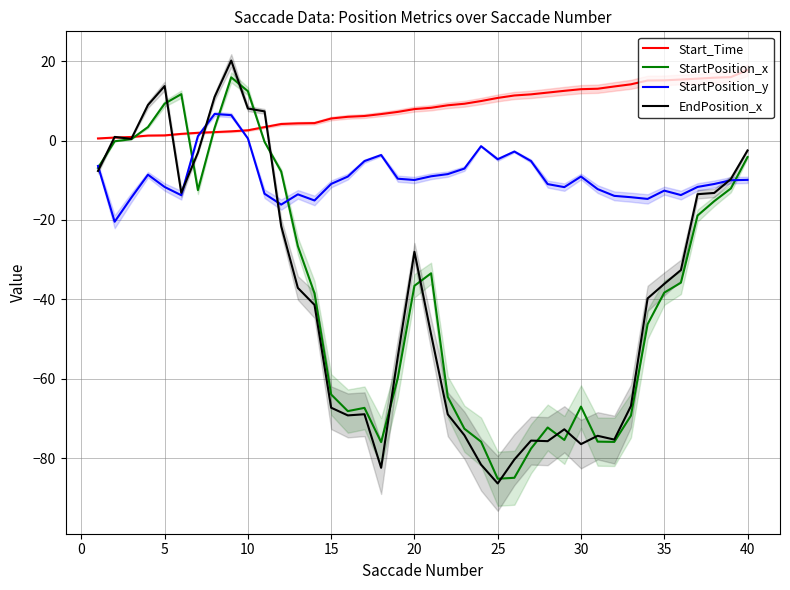

What are all the series names shown in the legend?

Start_Time, StartPosition_x, StartPosition_y, EndPosition_x